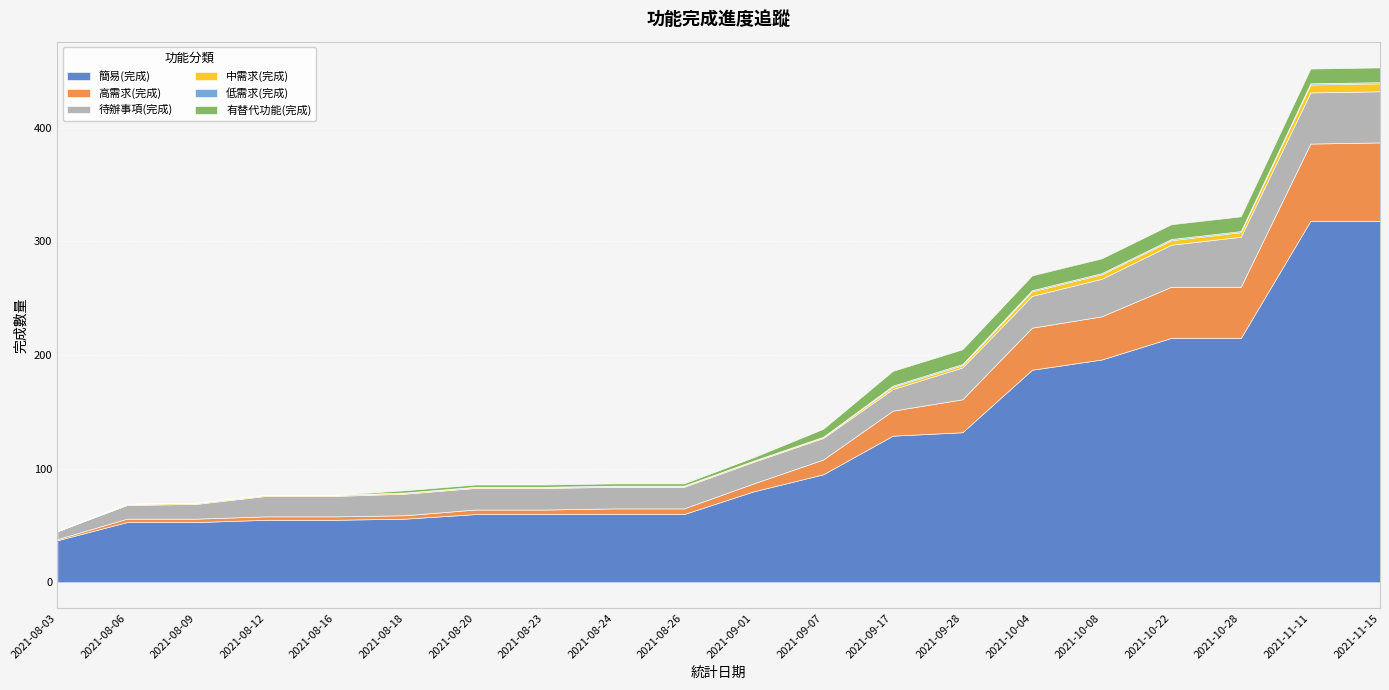

The 有替代功能(完成) series shows 1 at 2021-08-23. True or false?

False